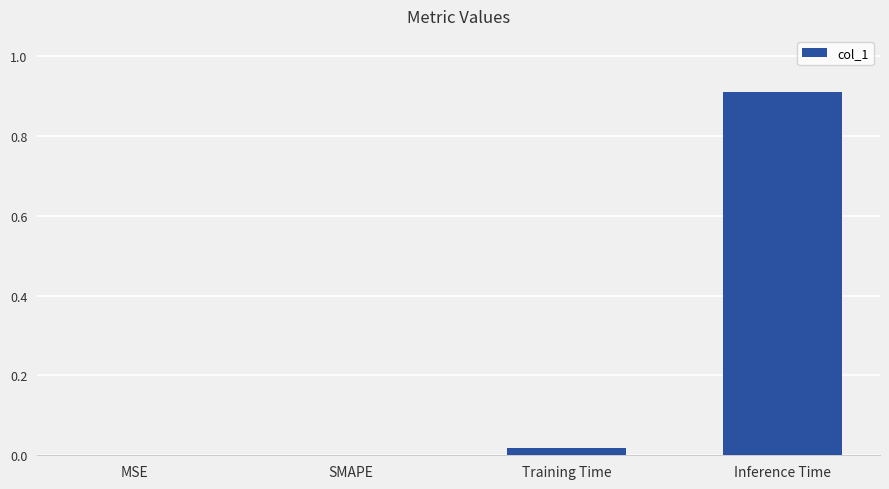

Is it true that the value at Training Time is 0.0?

True